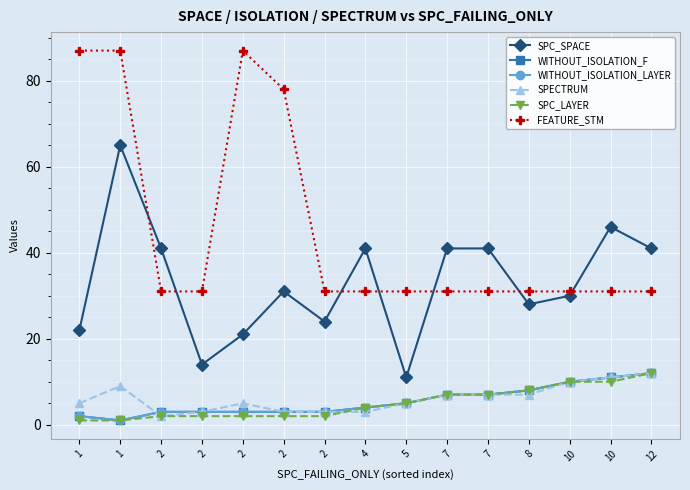

What is the difference between the WITHOUT_ISOLATION_LAYER values at 8 and 5?

3